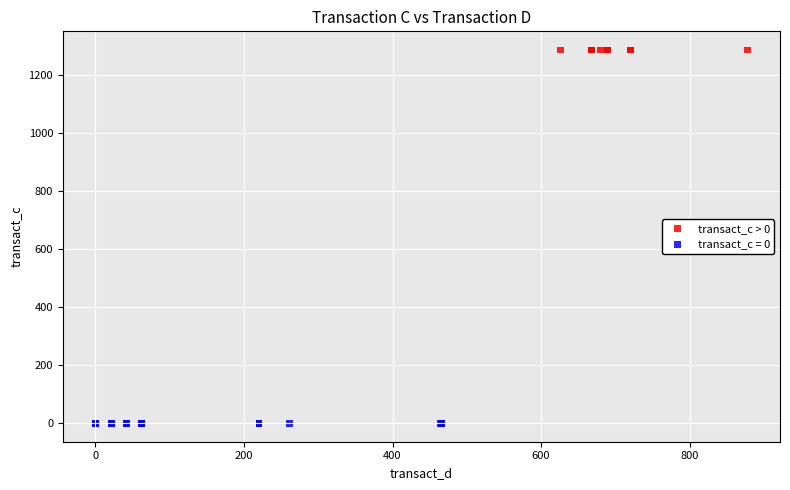

Which series contains the highest Y value?

transact_c > 0